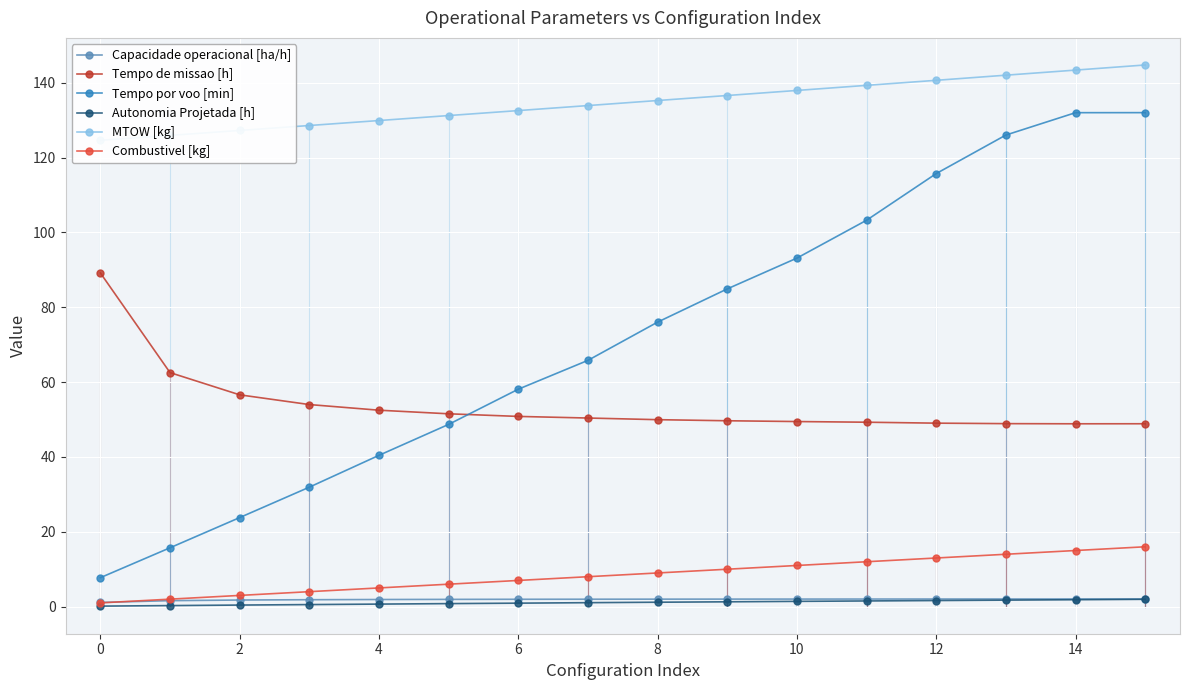

True or false: Tempo por voo [min] and MTOW [kg] cross at least once.

False